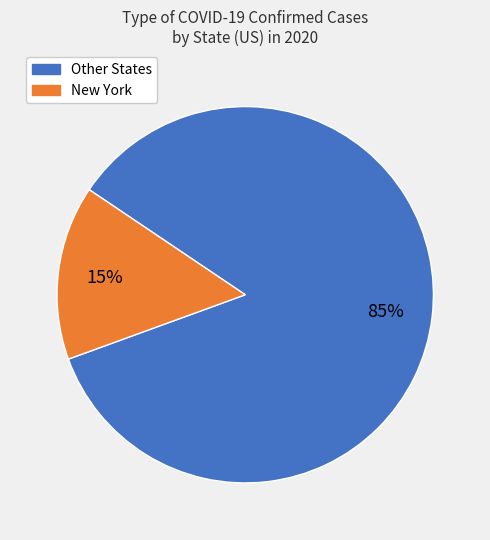

Between New York and Other States, which is larger?

Other States